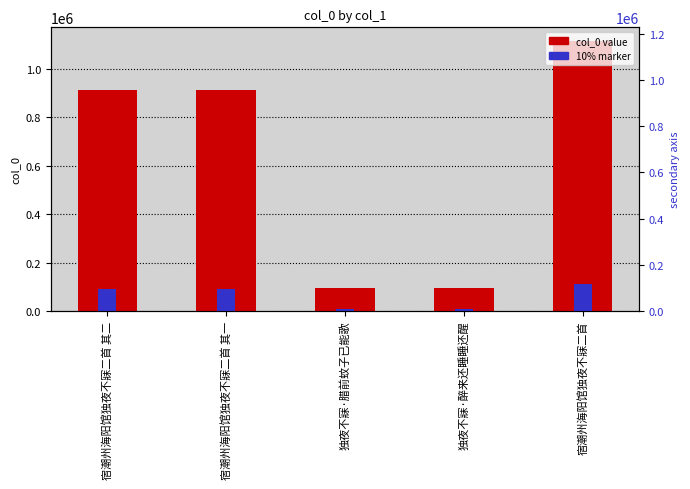

Rank the series by their average value, from highest to lowest.

col_0 value, 10% marker